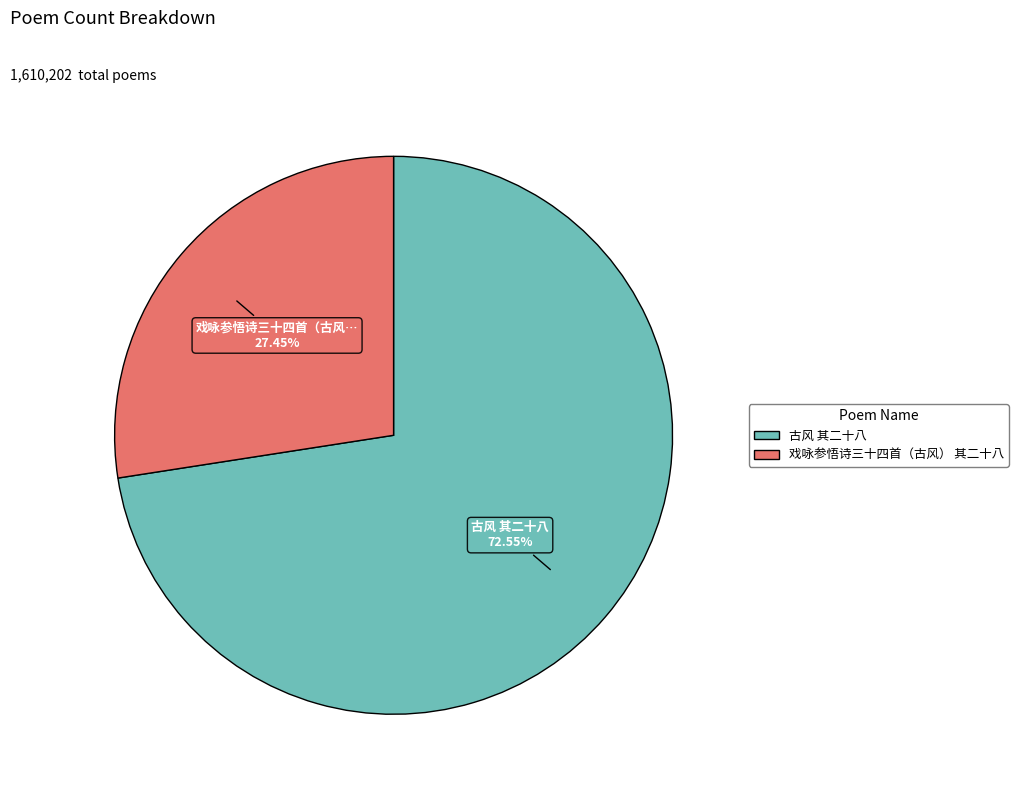

Is 戏咏参悟诗三十四首（古风） 其二十八 the majority of the pie?

No